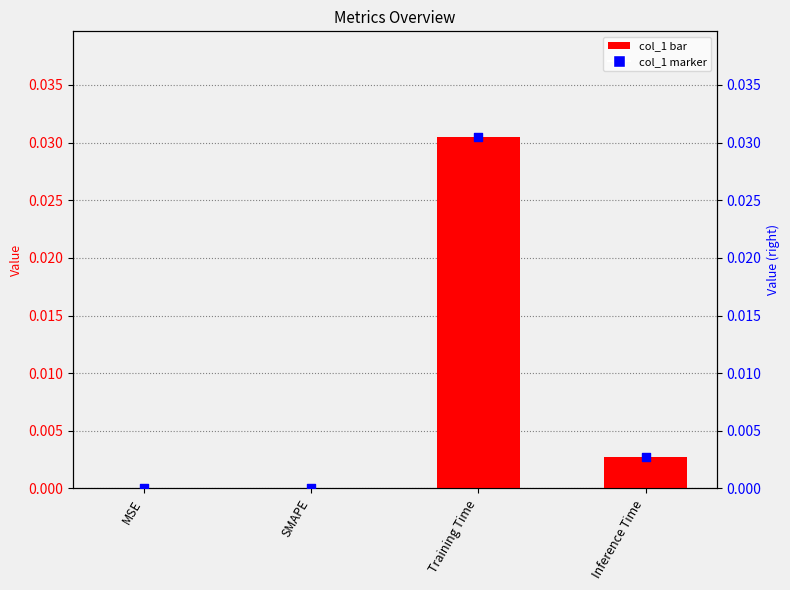

At how many categories does at least one series exceed 0?

2